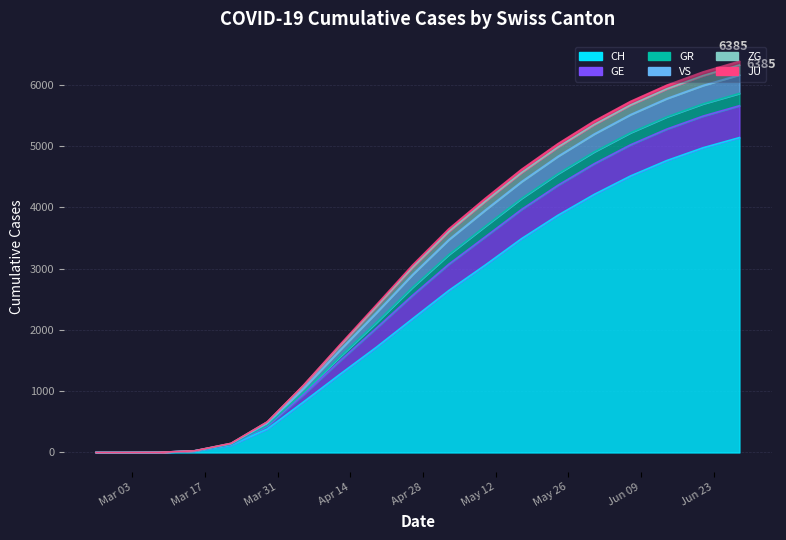

True or false: GR has more than 0 interior local peaks.

False